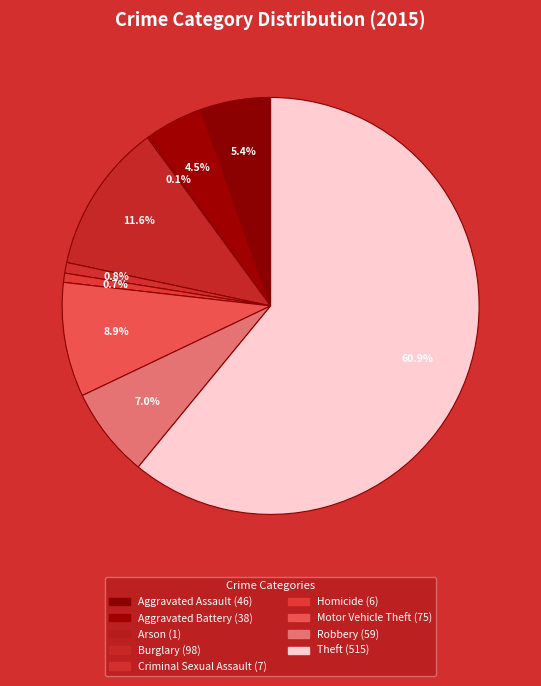

True or false: Burglary accounts for 12% of the total.

True